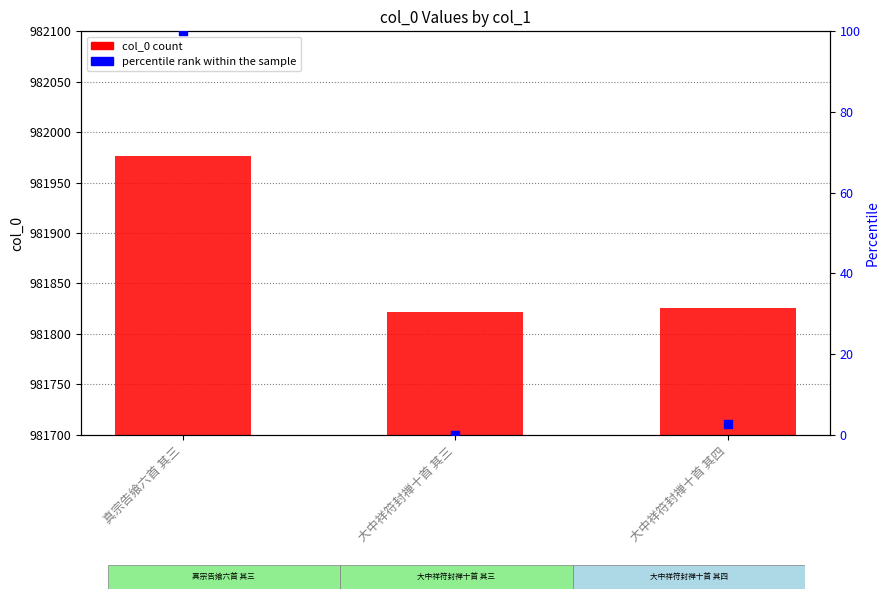

Which series has the largest total across all categories?

col_0